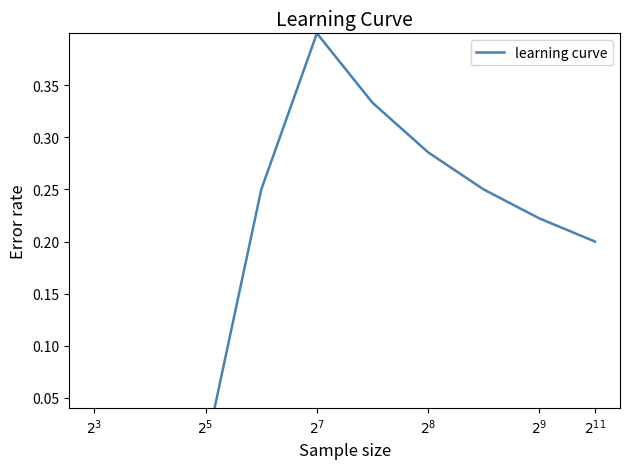

Which has a higher value, 7 or $2^3$?

7